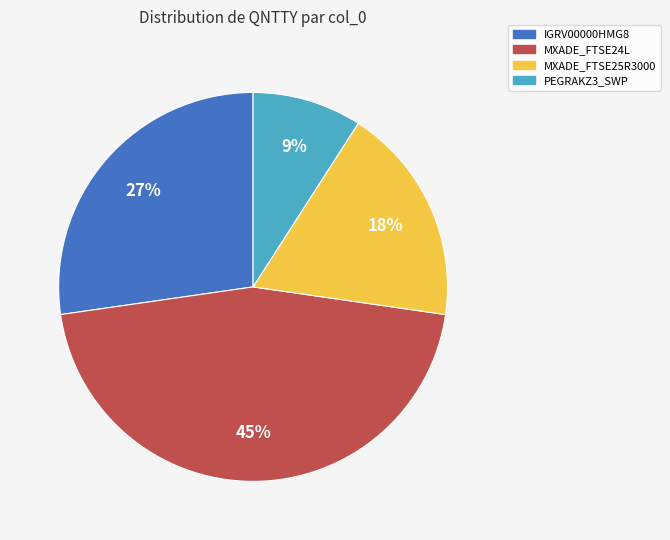

What is the smallest slice in the pie chart?

PEGRAKZ3_SWP